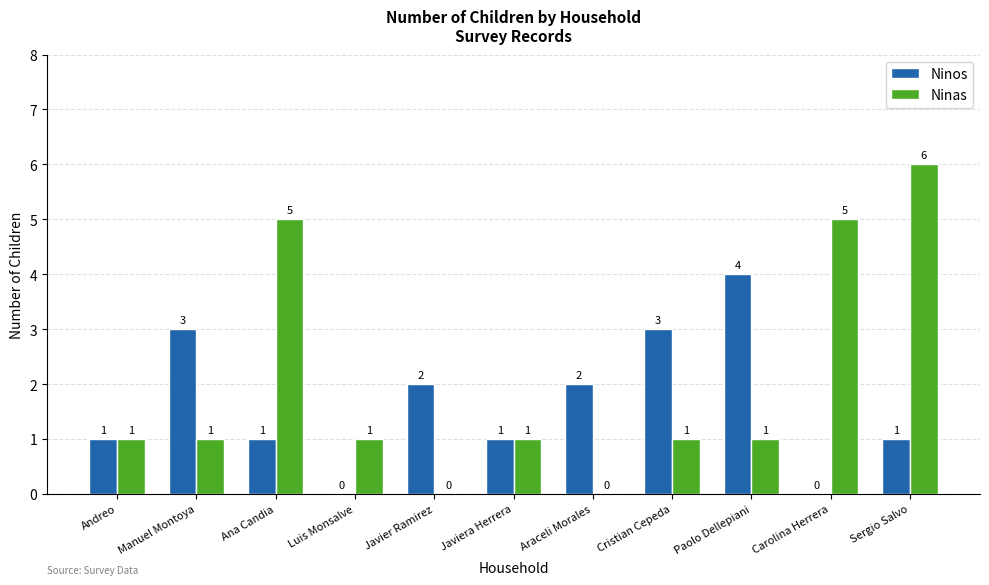

Which series has the largest total across all categories?

Ninas